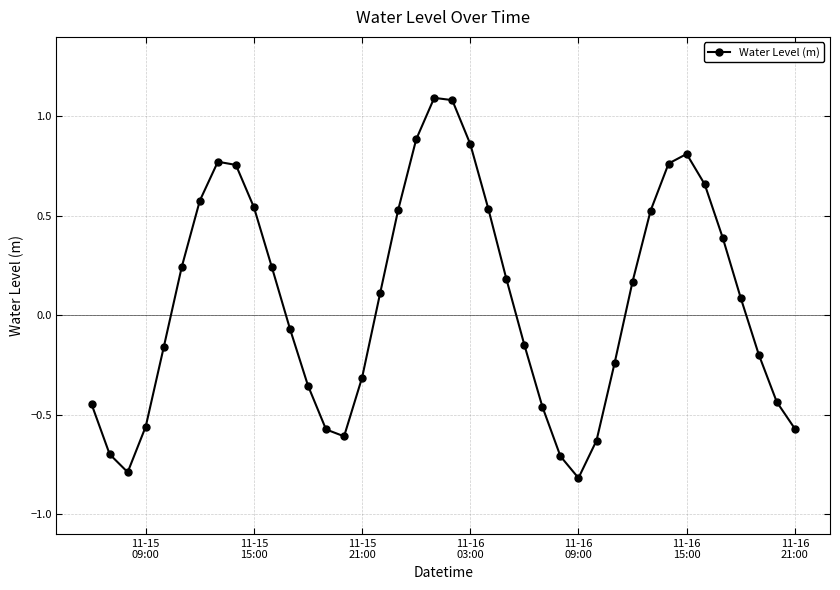

What is the value of the 28th point from the left?

-0.8